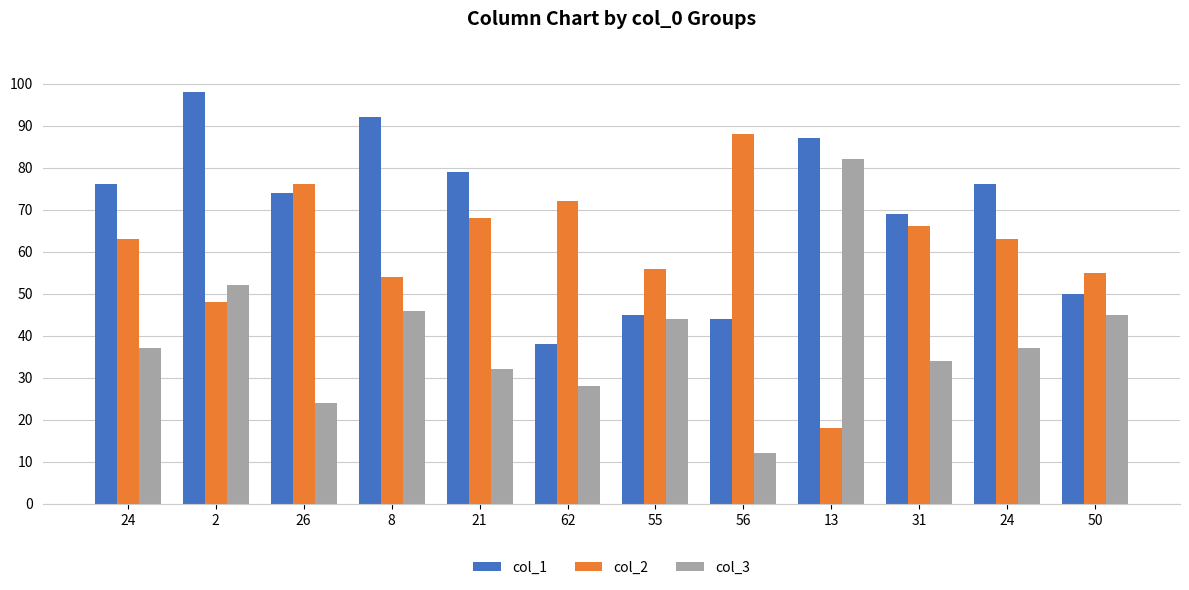

What are all the series names shown in the legend?

col_1, col_2, col_3